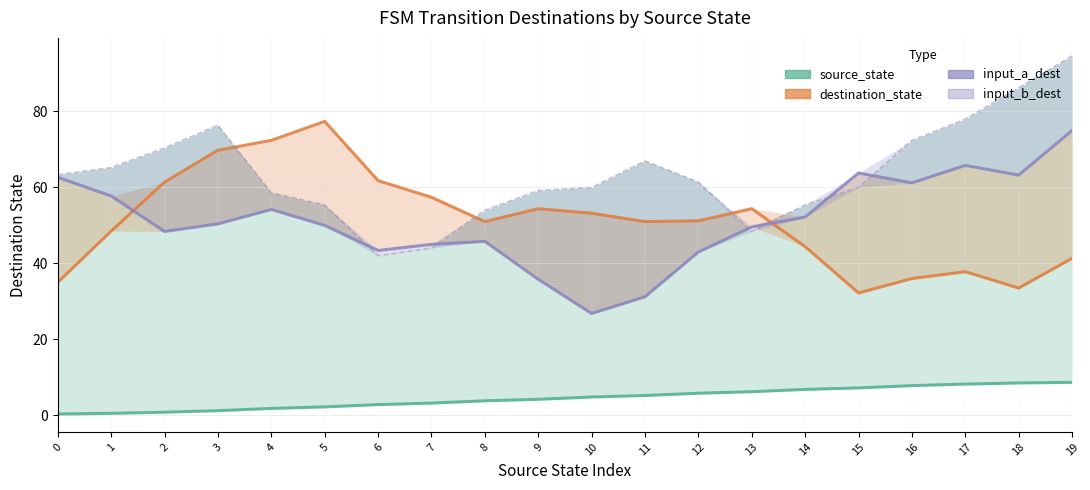

What is the sum of the input_a_dest values at 8 and 0?

108.5